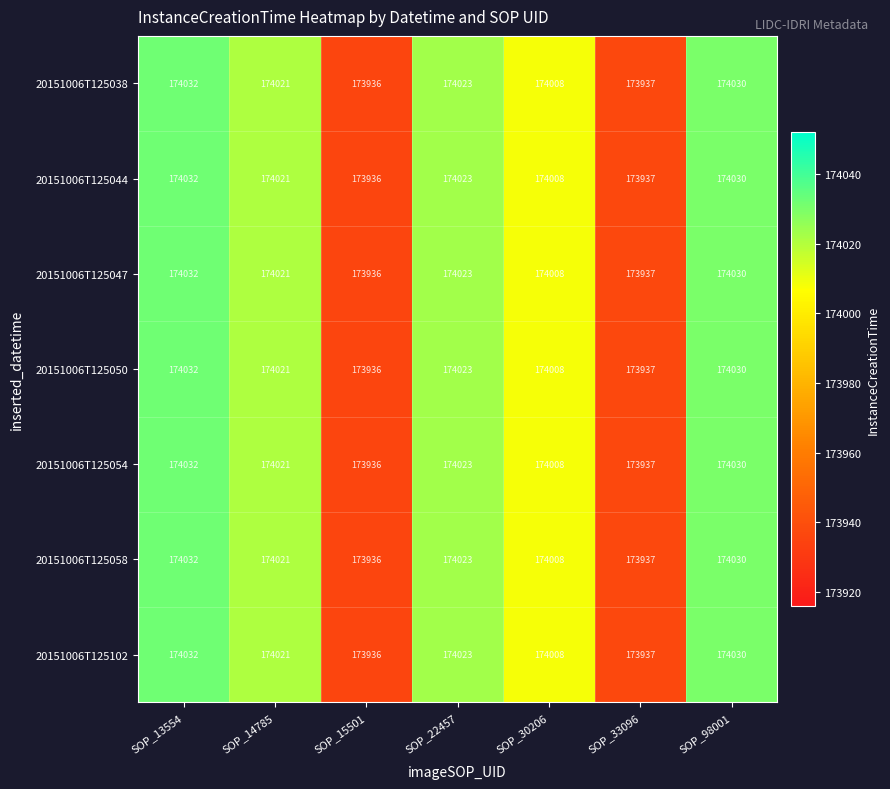

Count the number of data series in this chart.

7